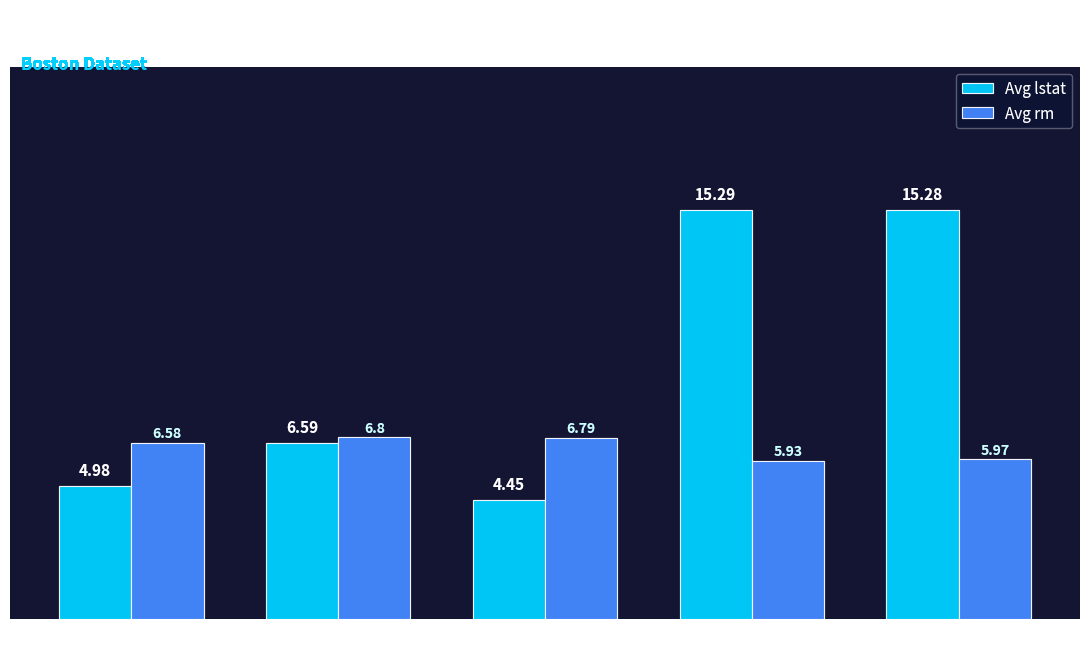

Rank the series by their maximum value, from lowest to highest.

Avg rm, Avg lstat